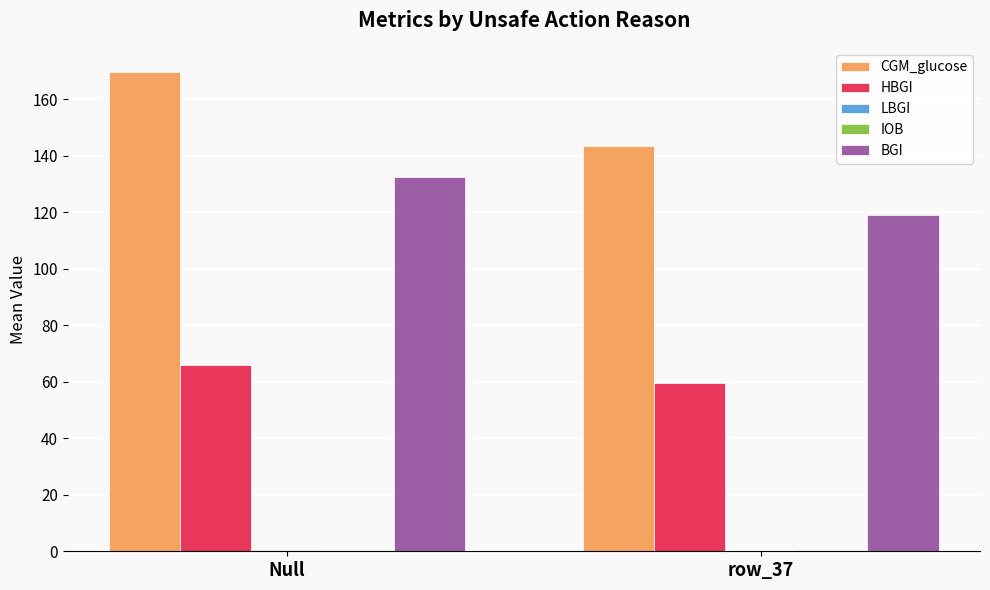

At which label is BGI closest to 125?

row_37